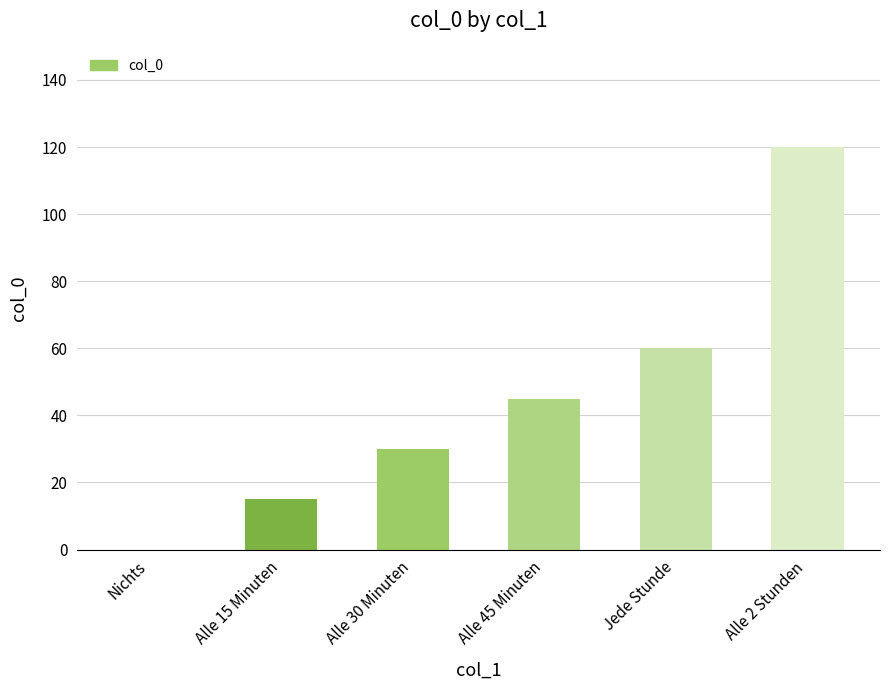

What is the change in value from Alle 30 Minuten to Alle 45 Minuten?

+15